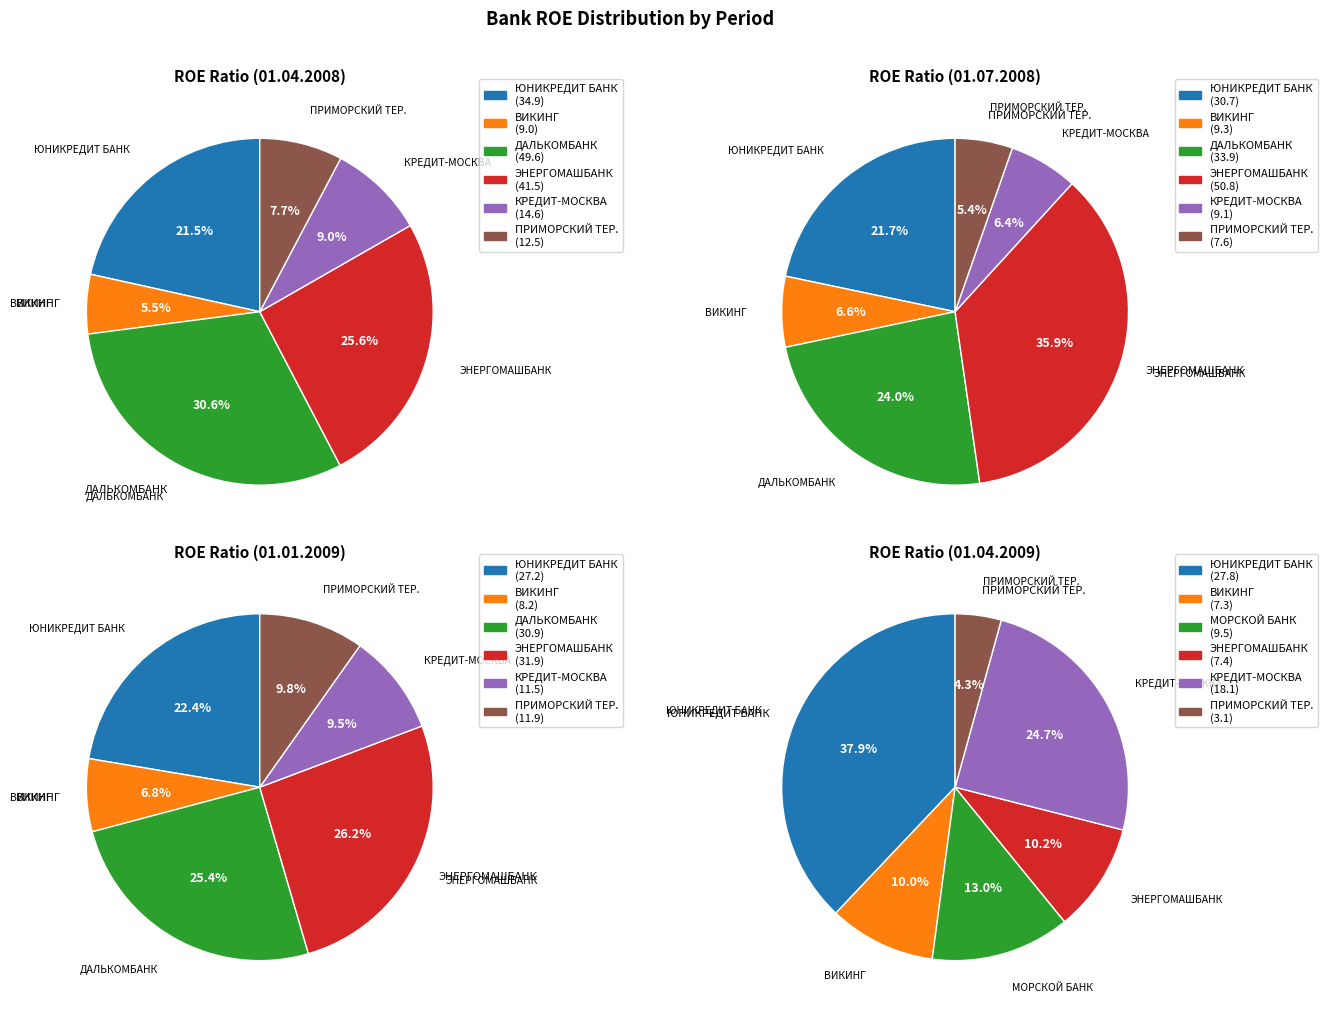

What is the largest slice in the pie chart?

ДАЛЬКОМБАНК